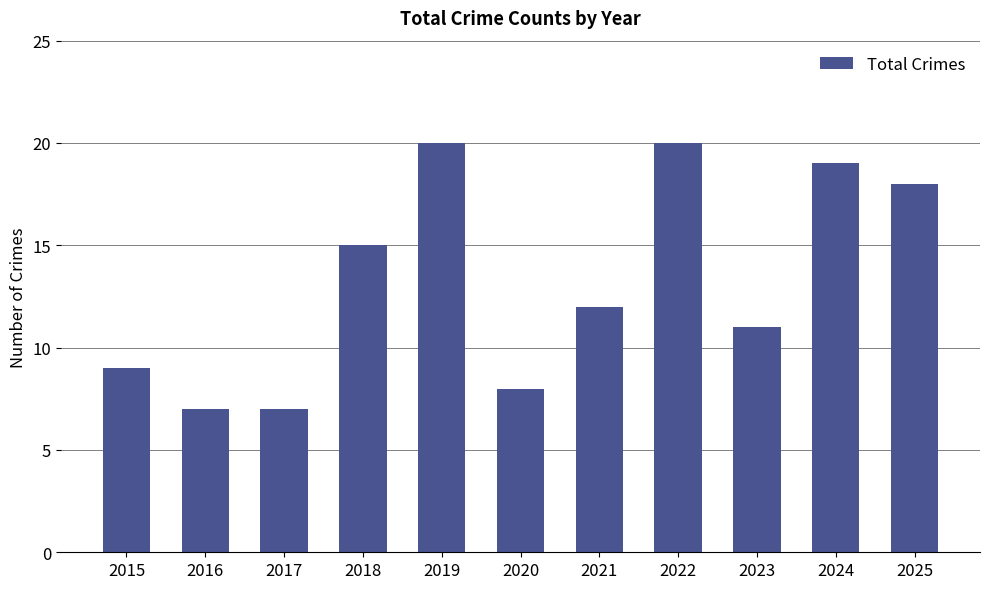

Reading left to right, list all the values displayed in this chart.

9	7	7	15	20	8	12	20	11	19	18